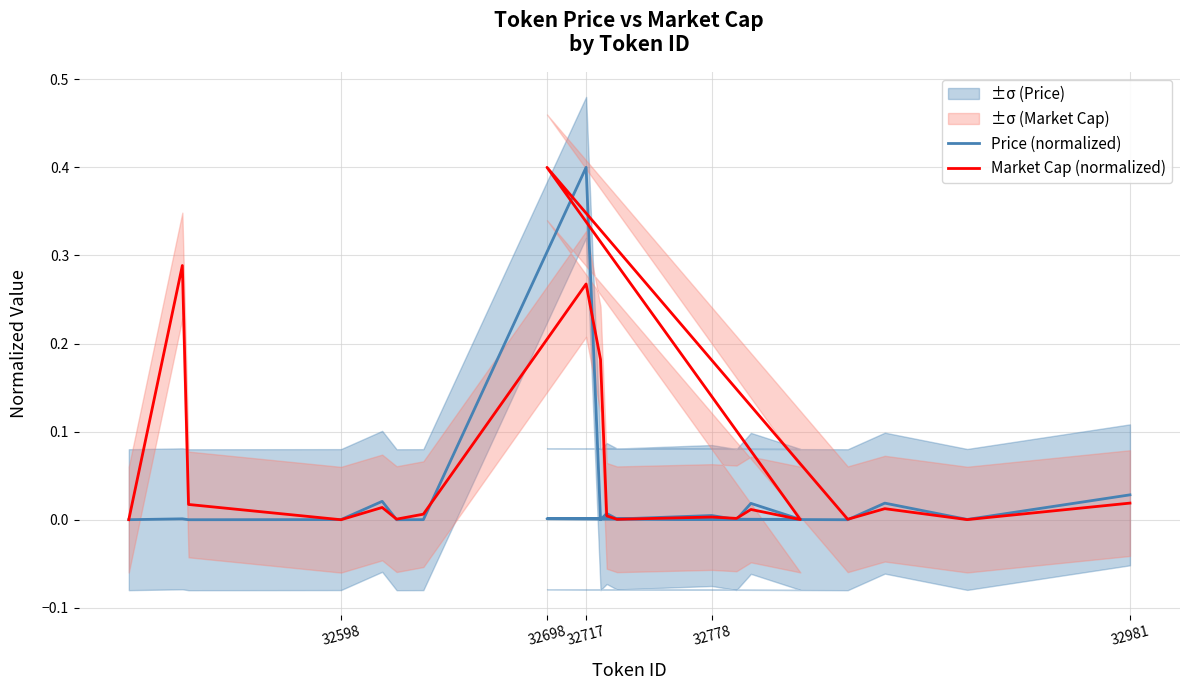

What is the highest value of the Market Cap (normalized) series?

0.4